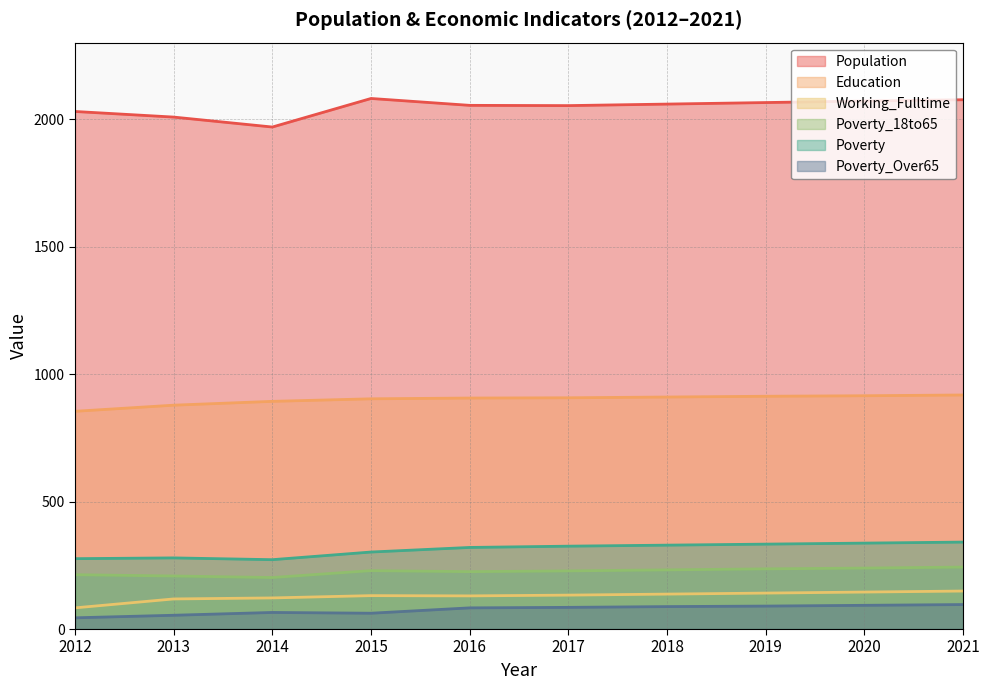

Which label corresponds to the largest value in the chart?

2015